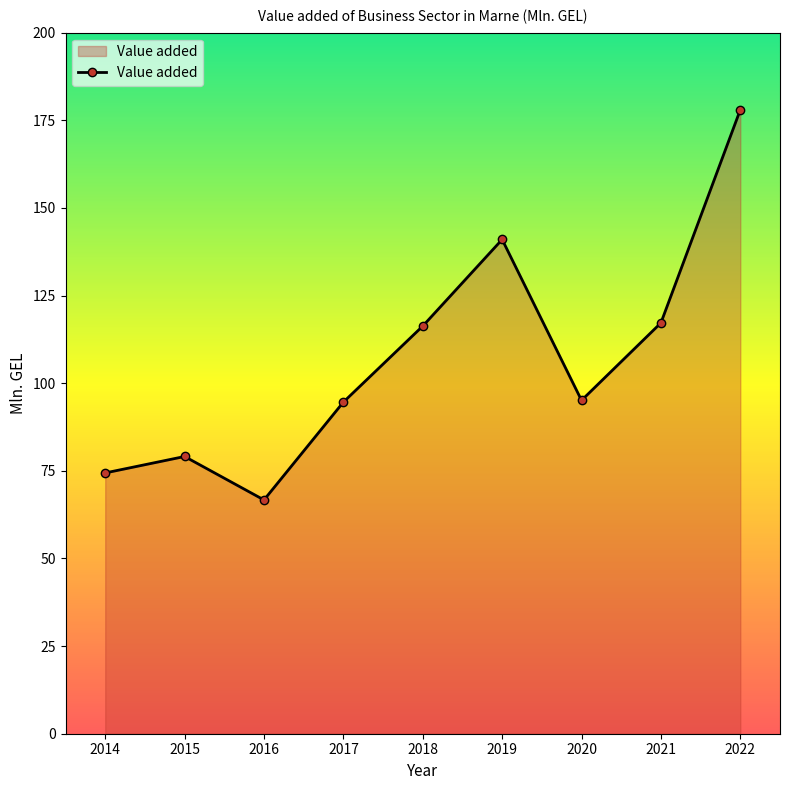

Where is the first local maximum?

2015